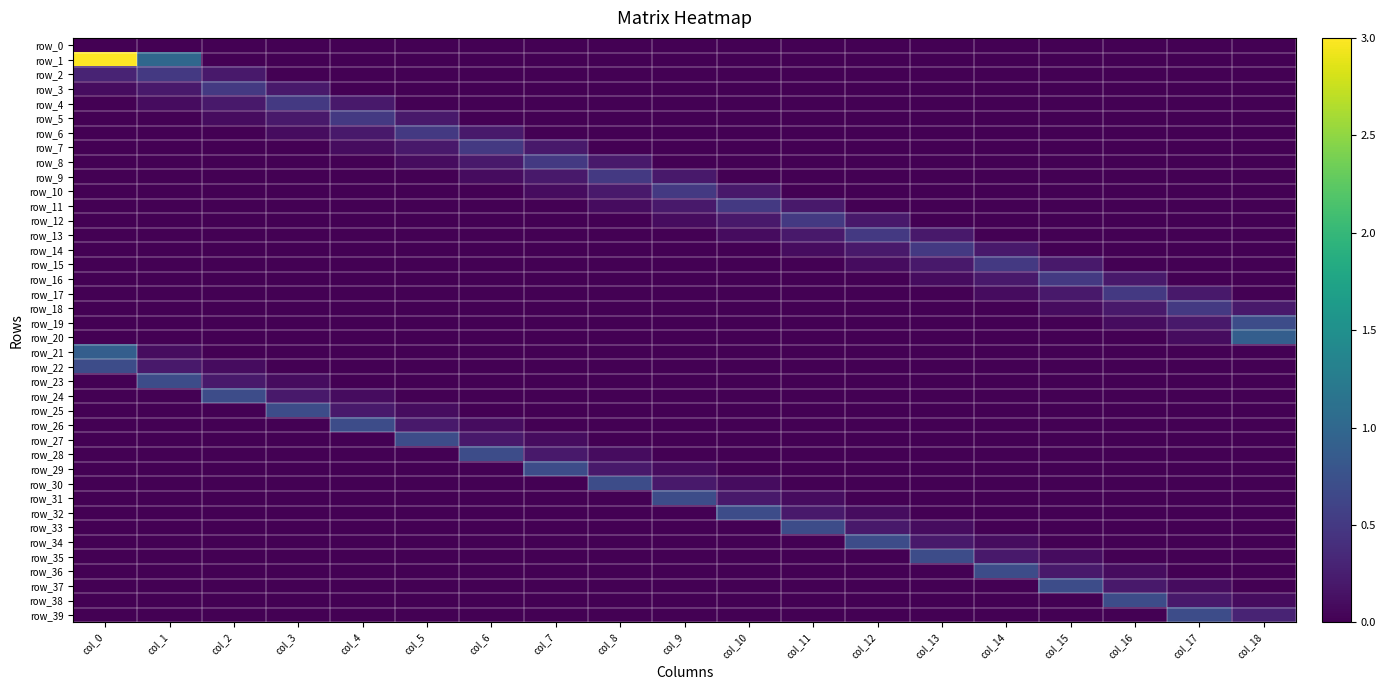

How many values in the row_23 series exceed 0?

3